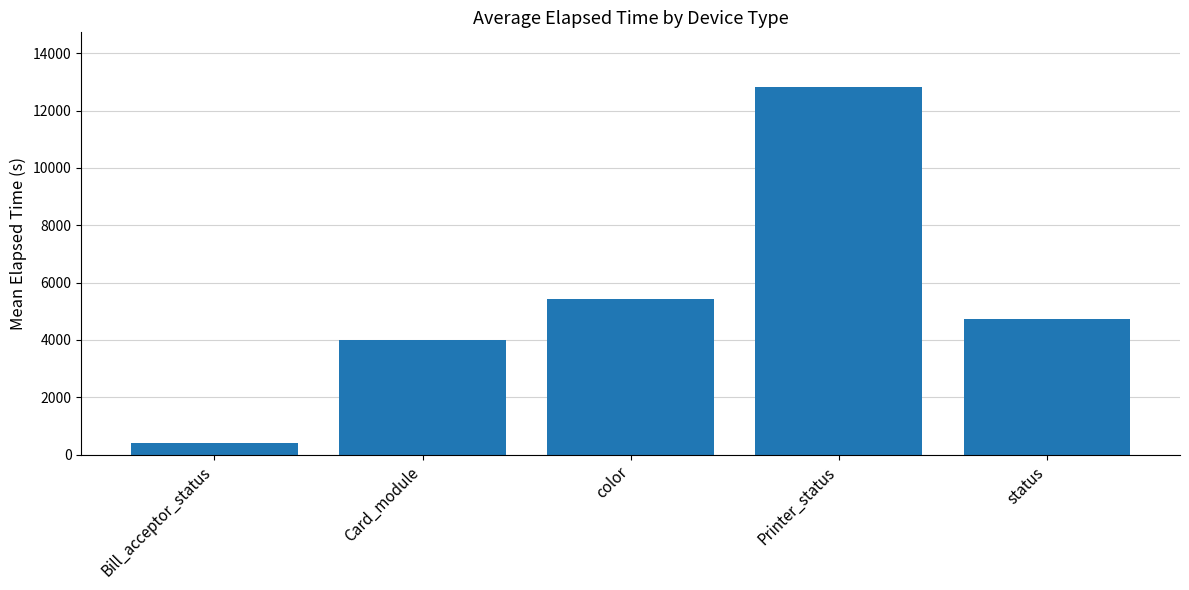

What is the sum of all values?

27362